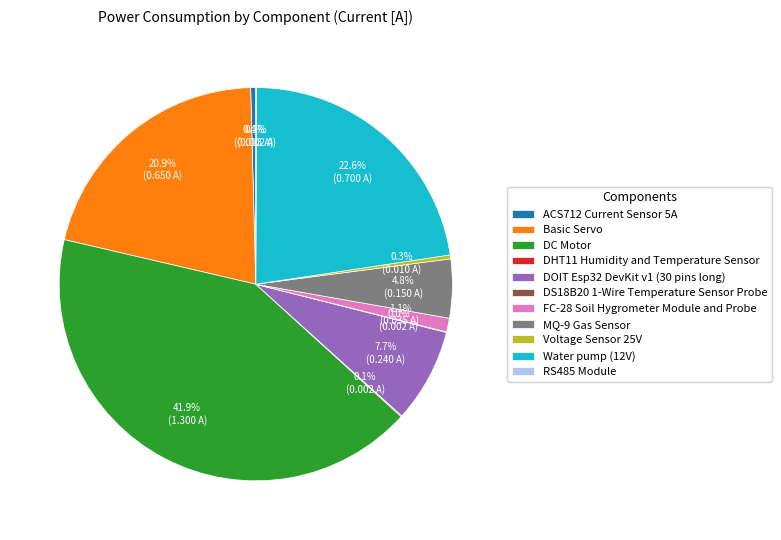

How much of the chart is everything except Basic Servo?

79.1%